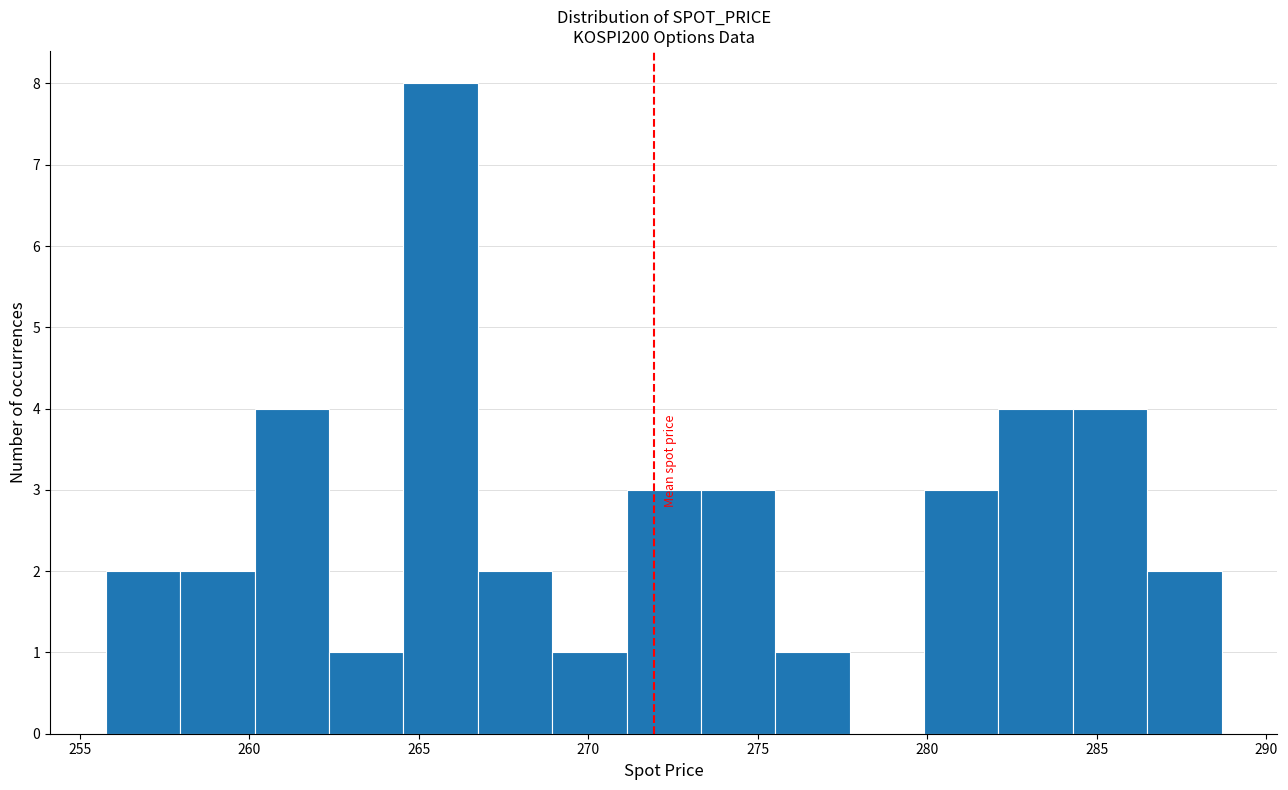

Reading left to right, list every bar in this chart as the range it spans on the x-axis followed by its height. Neither the bar edges nor the heights are printed on the chart, so give them approximately, as read against the axes.

256.0 to 258.0: 2
258.0 to 260.0: 2
260.0 to 262.5: 4
262.5 to 264.5: 1
264.5 to 266.5: 8
266.5 to 269.0: 2
269.0 to 271.0: 1
271.0 to 273.5: 3
273.5 to 275.5: 3
275.5 to 277.5: 1
277.5 to 280.0: 0
280.0 to 282.0: 3
282.0 to 284.5: 4
284.5 to 286.5: 4
286.5 to 288.5: 2